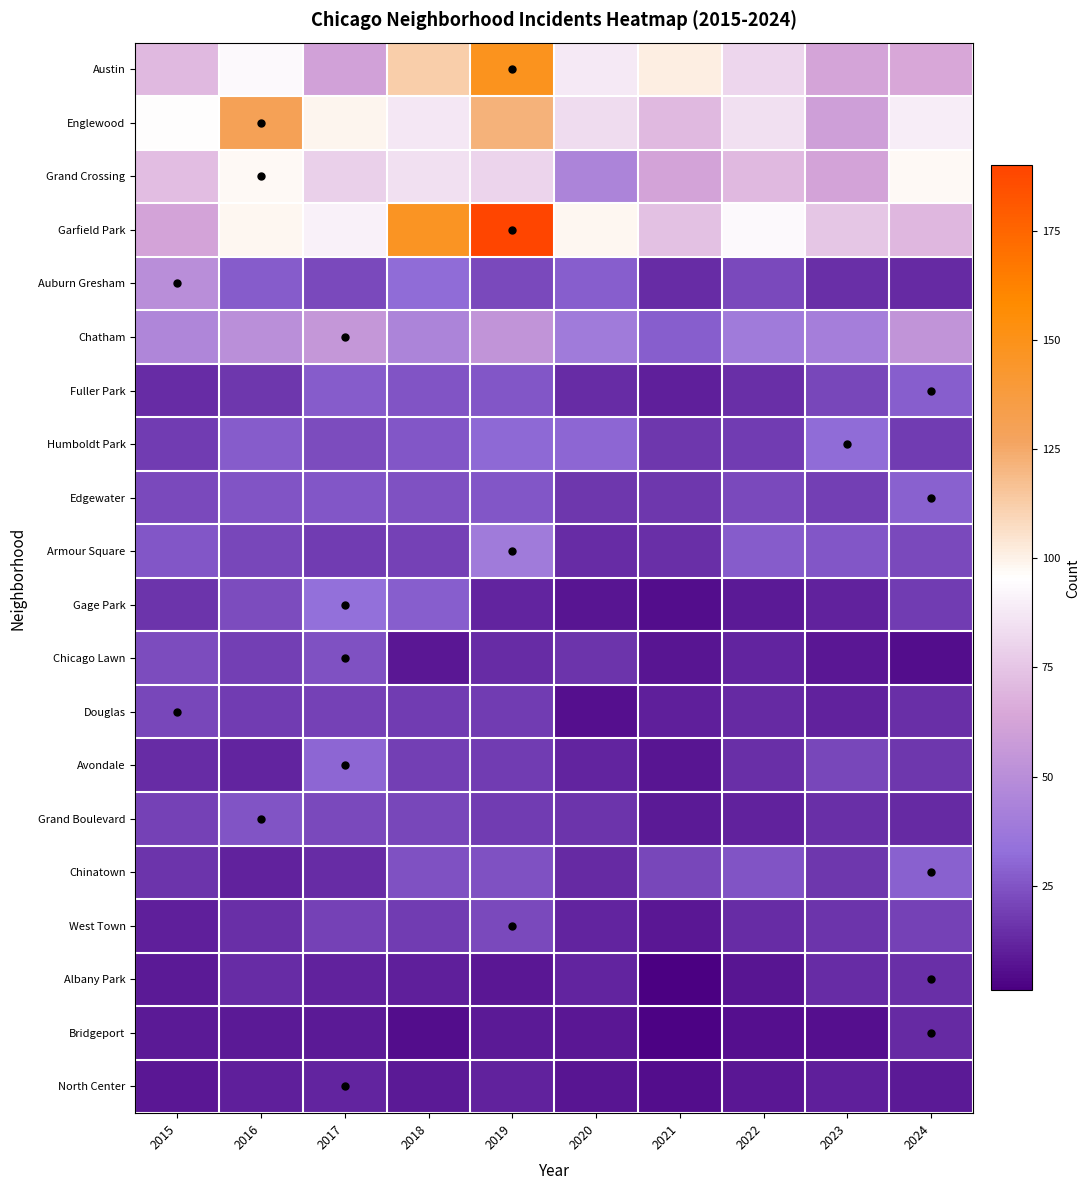

At which category does the chart reach its minimum across all series?

2021